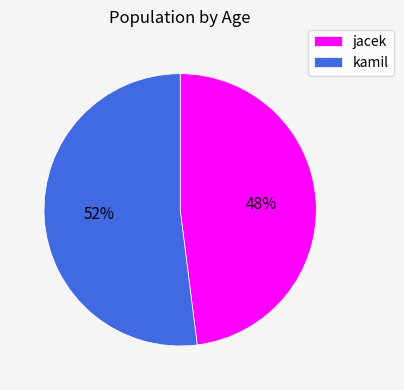

How many slices are in this pie chart?

2